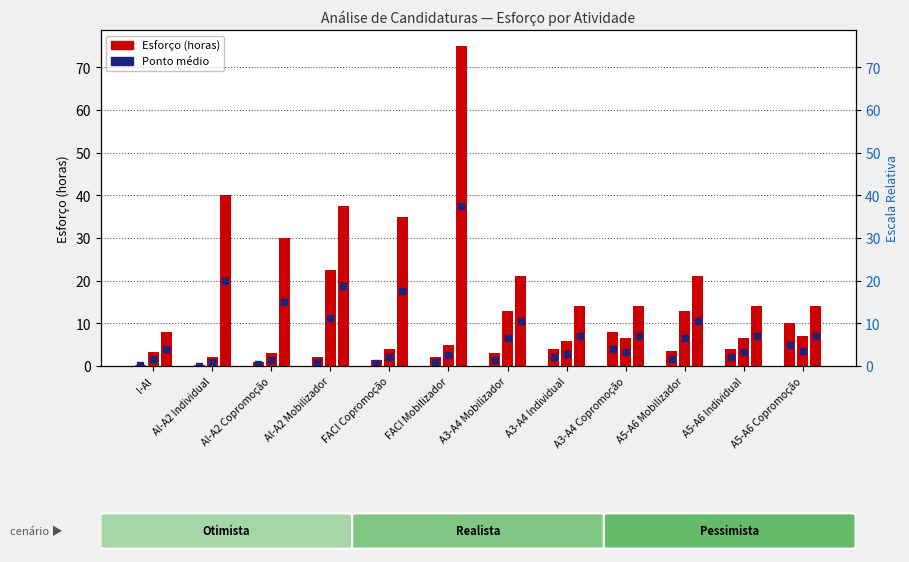

Count the number of categories in the chart.

12